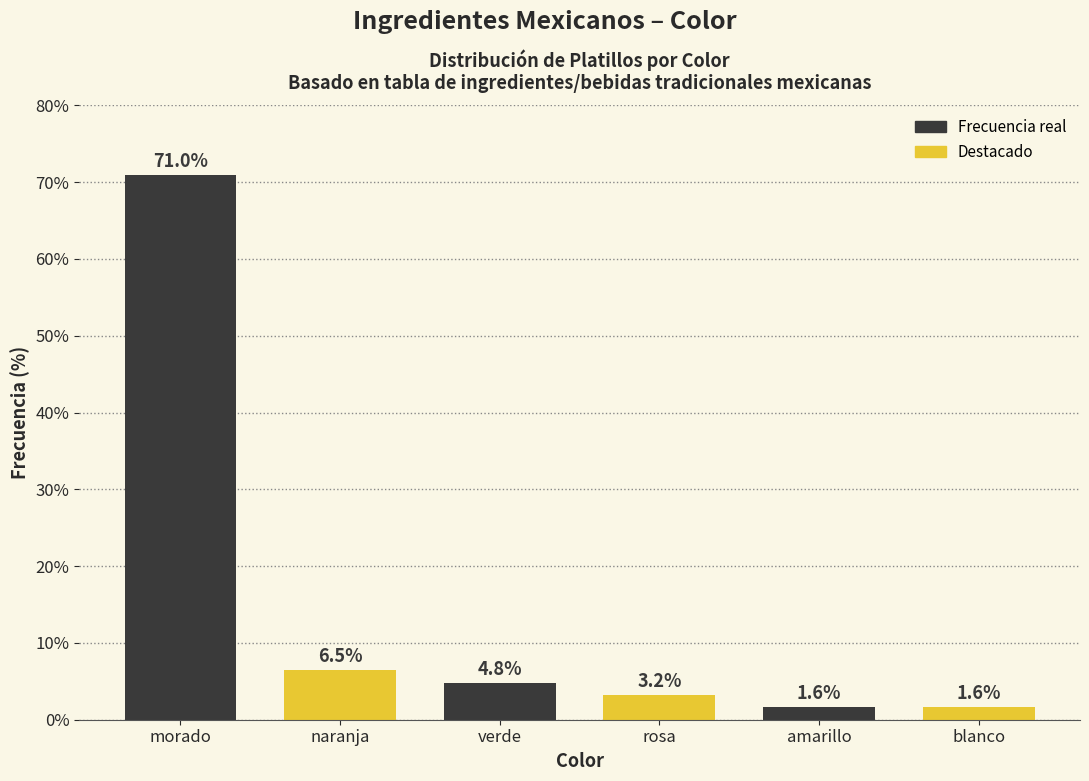

Reading left to right, extract all data points from this chart.

71.0	6.5	4.8	3.2	1.6	1.6